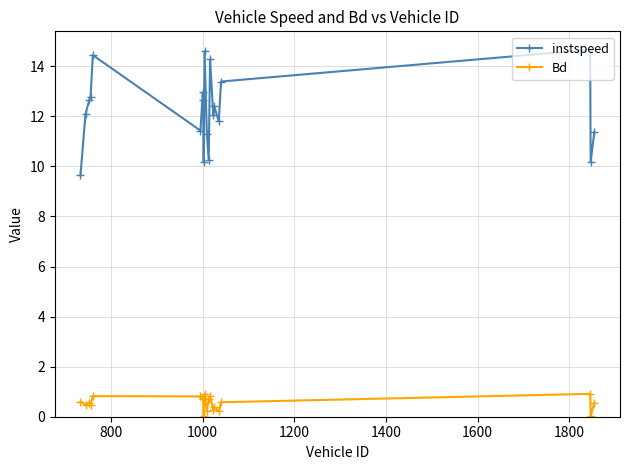

Rank the series by their maximum value, from highest to lowest.

instspeed, Bd